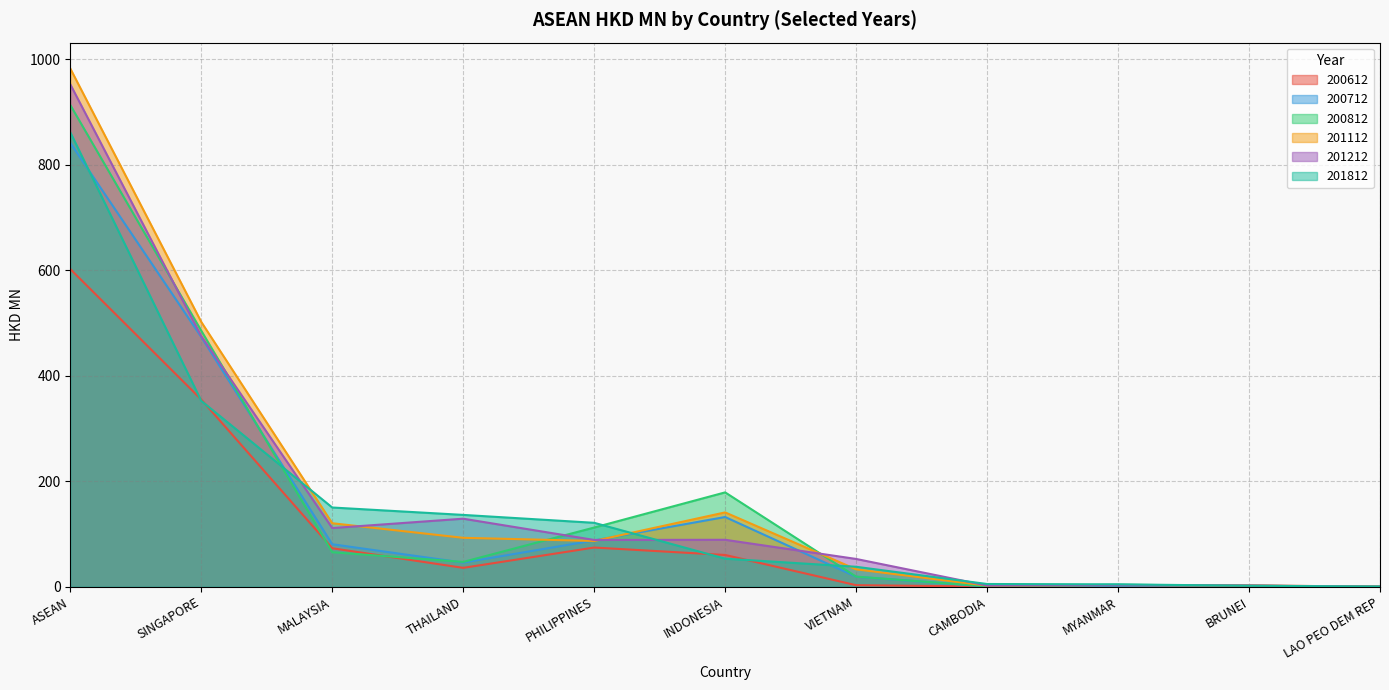

Which category has the highest value across all series?

ASEAN